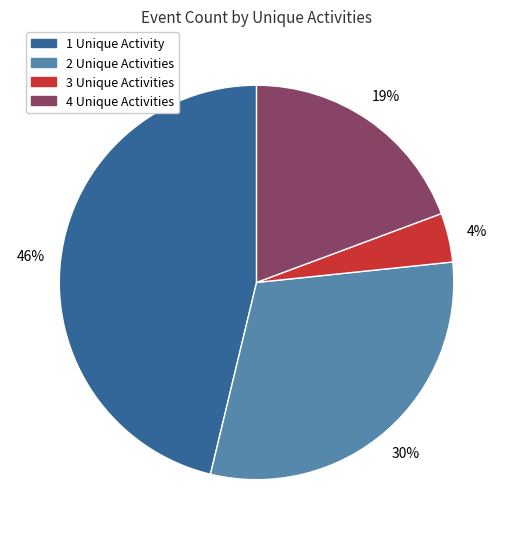

Does any single category account for the majority?

No